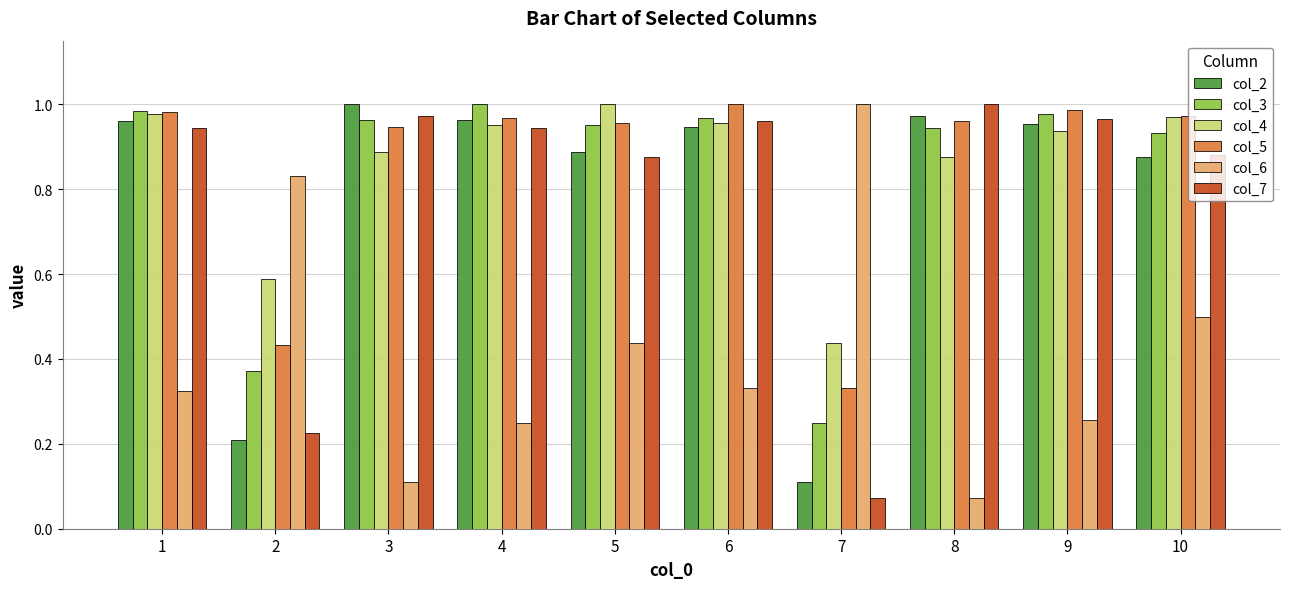

The value of col_2 at 9 is 1.7. True or false?

False